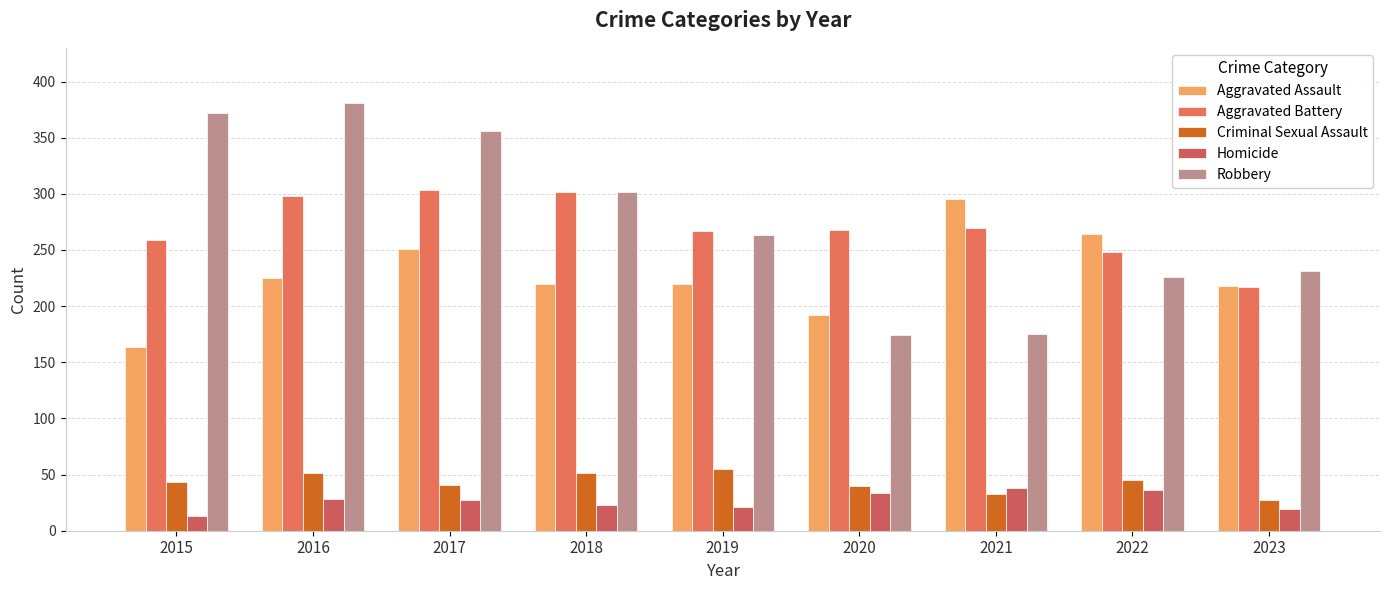

Does the chart contain any negative values?

No